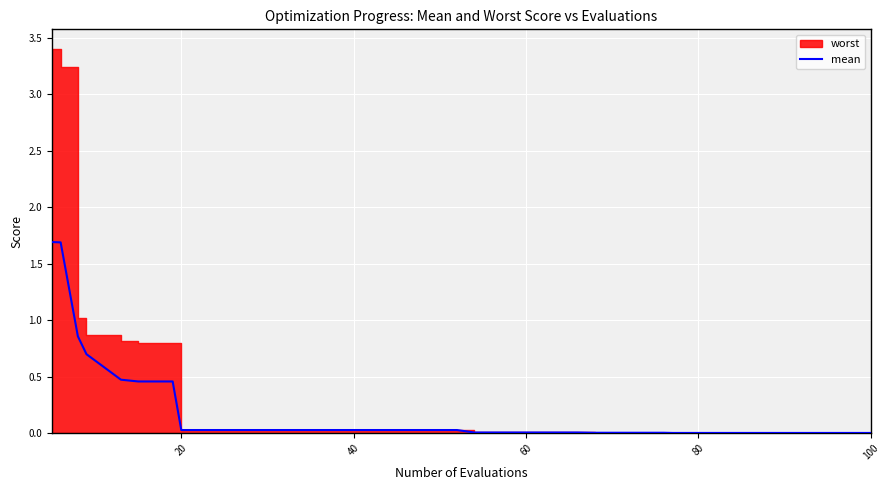

Is it true that the value at 20 is 0.0?

False